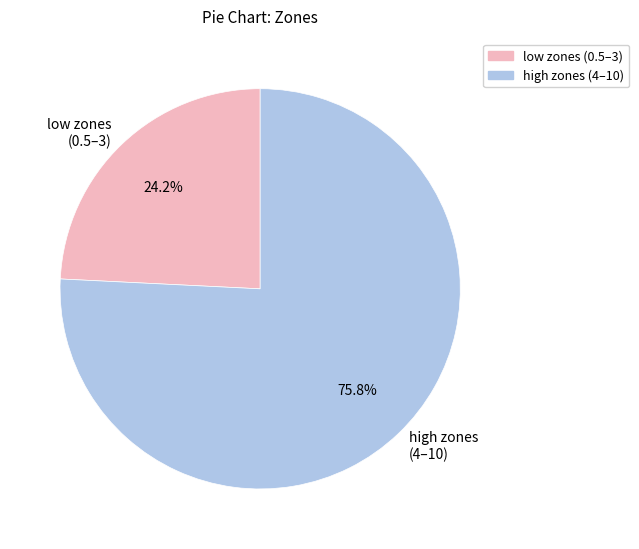

Rank the categories by value from highest to lowest.

high zones (4–10), low zones (0.5–3)